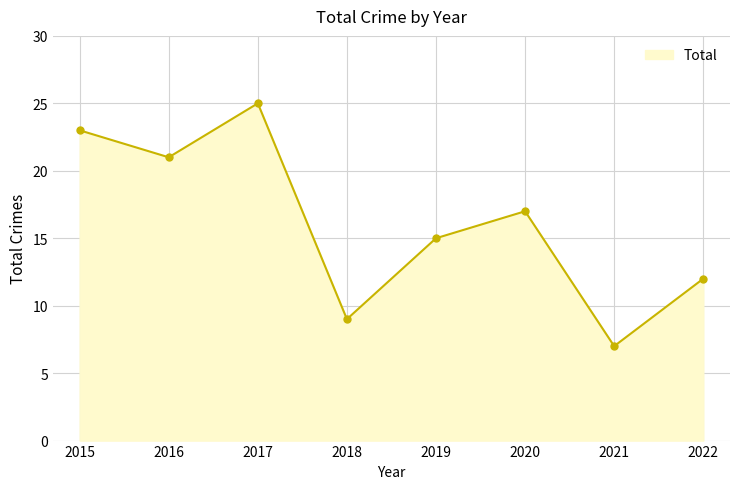

Approximately how many times larger is the value at 2020 compared to 2022?

1.4